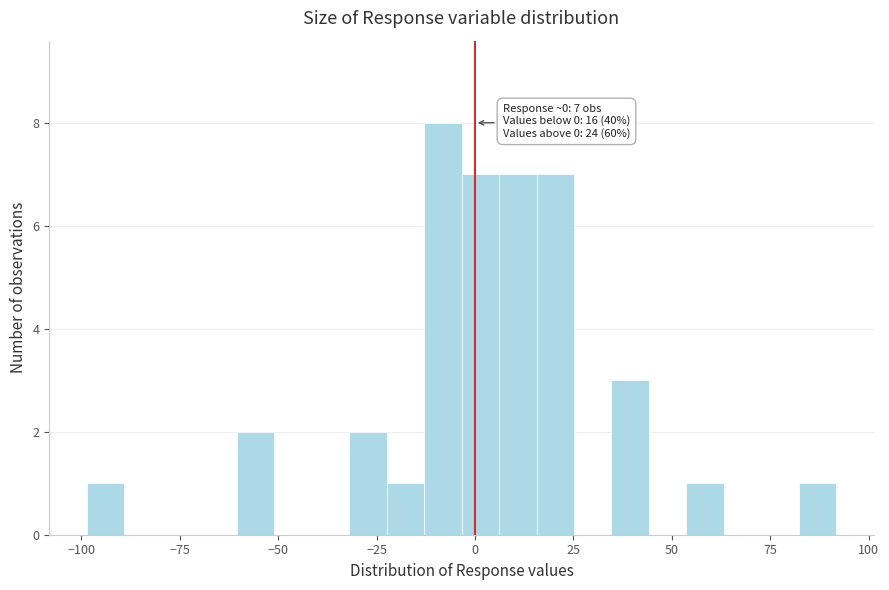

Around what value on the x-axis is the tallest bar? Give the approximate position of its centre, as read against the axis.

-10